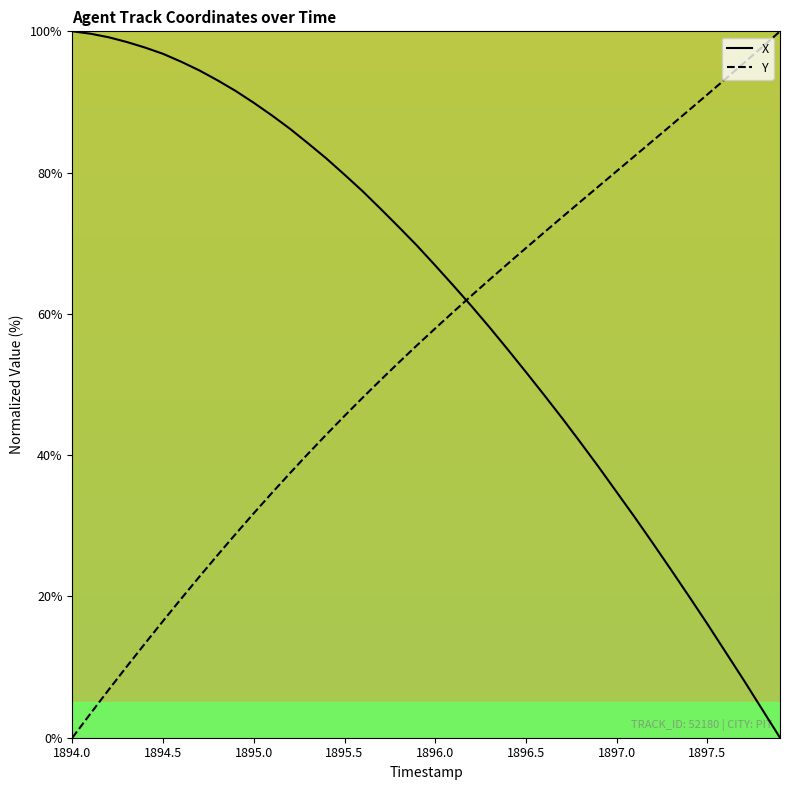

What is the difference between the maximum and minimum values in the X series?

100.0